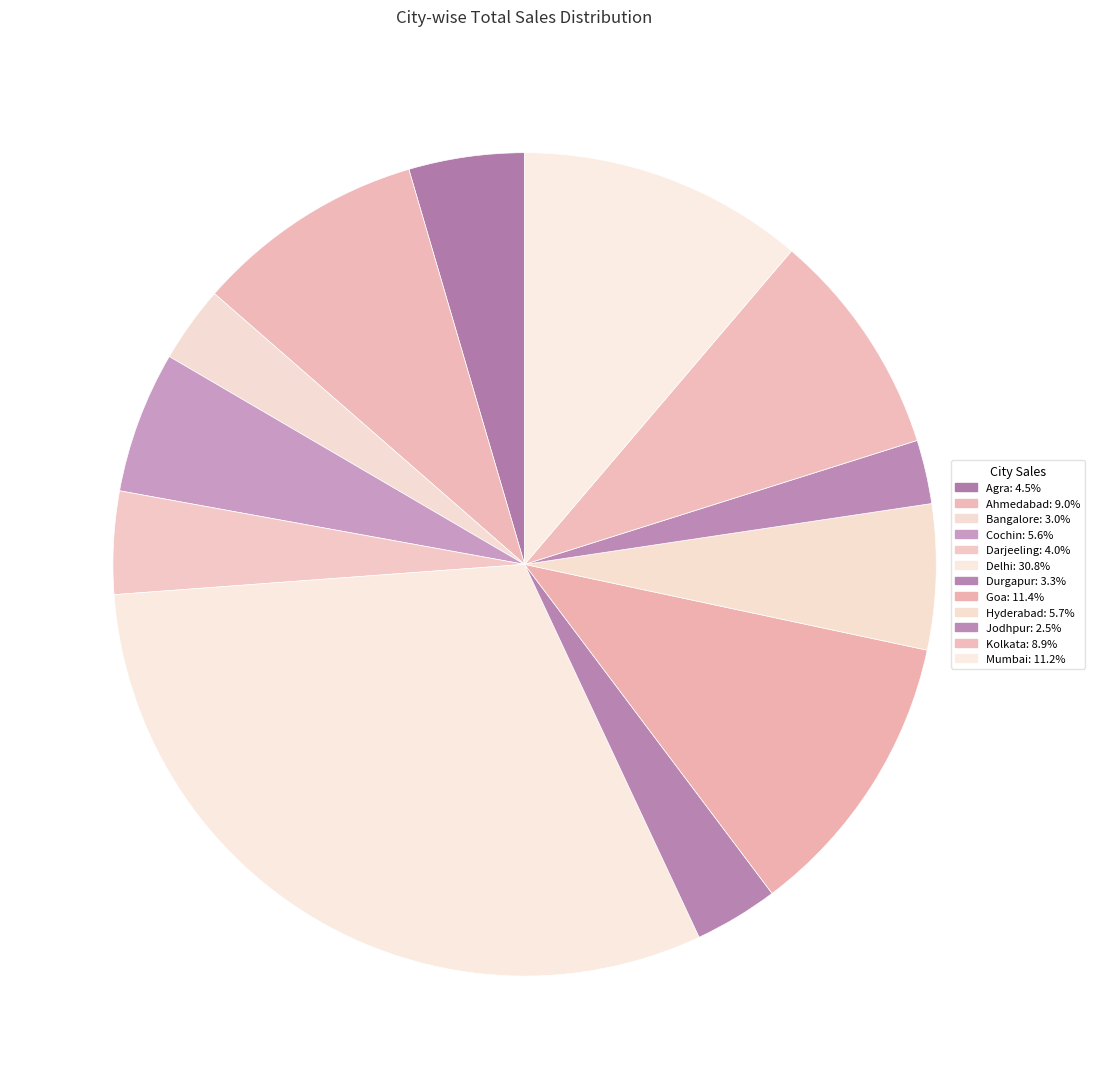

Count the number of slices in the pie.

12